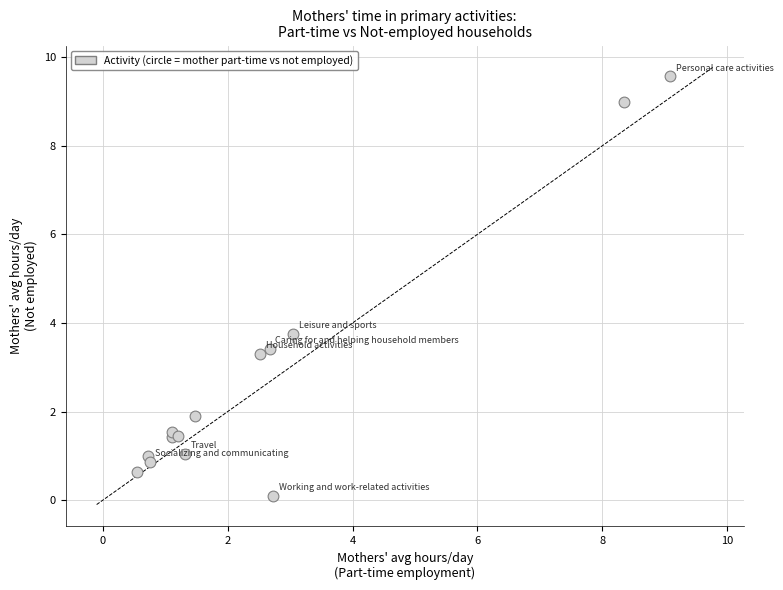

What Y value in the scatter plot is closest to 4?

3.8